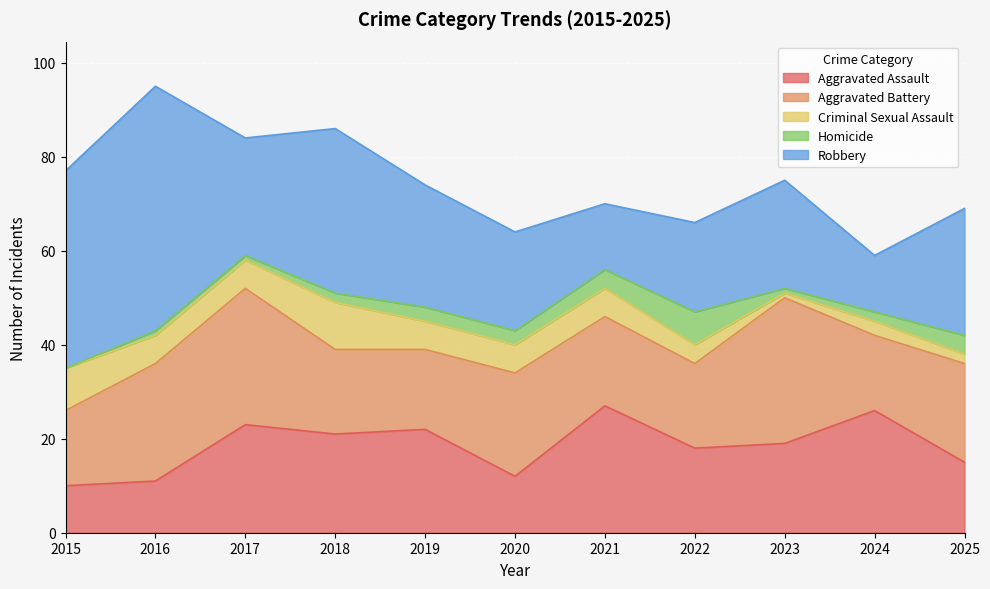

What is the total value across all series at 2018?

86